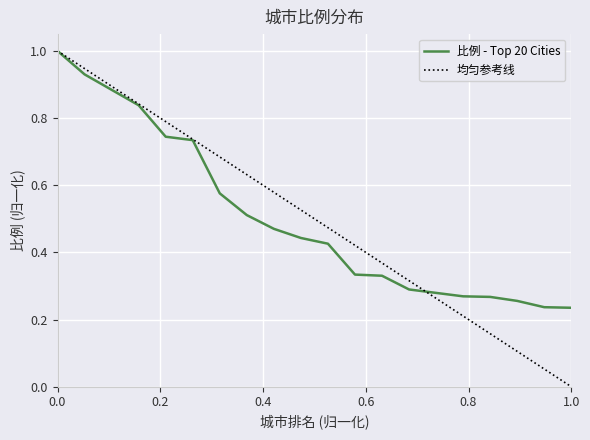

True or false: 比例 - Top 20 Cities has a value of 0.6 at 0.0.

False